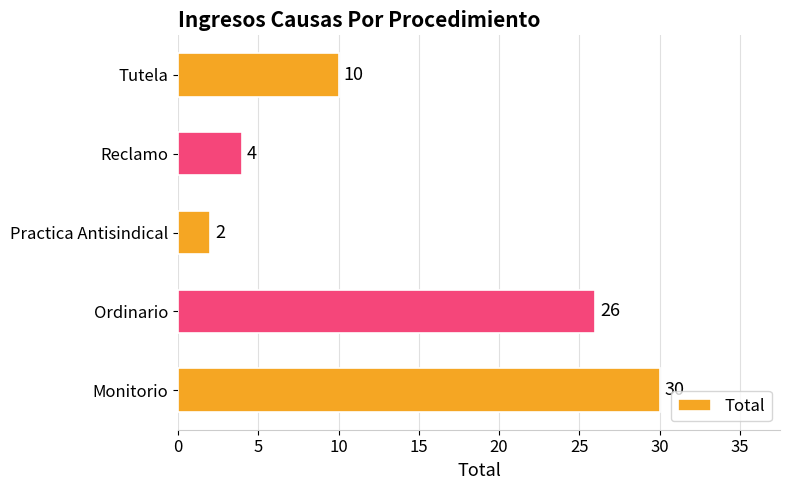

What is the average value?

14